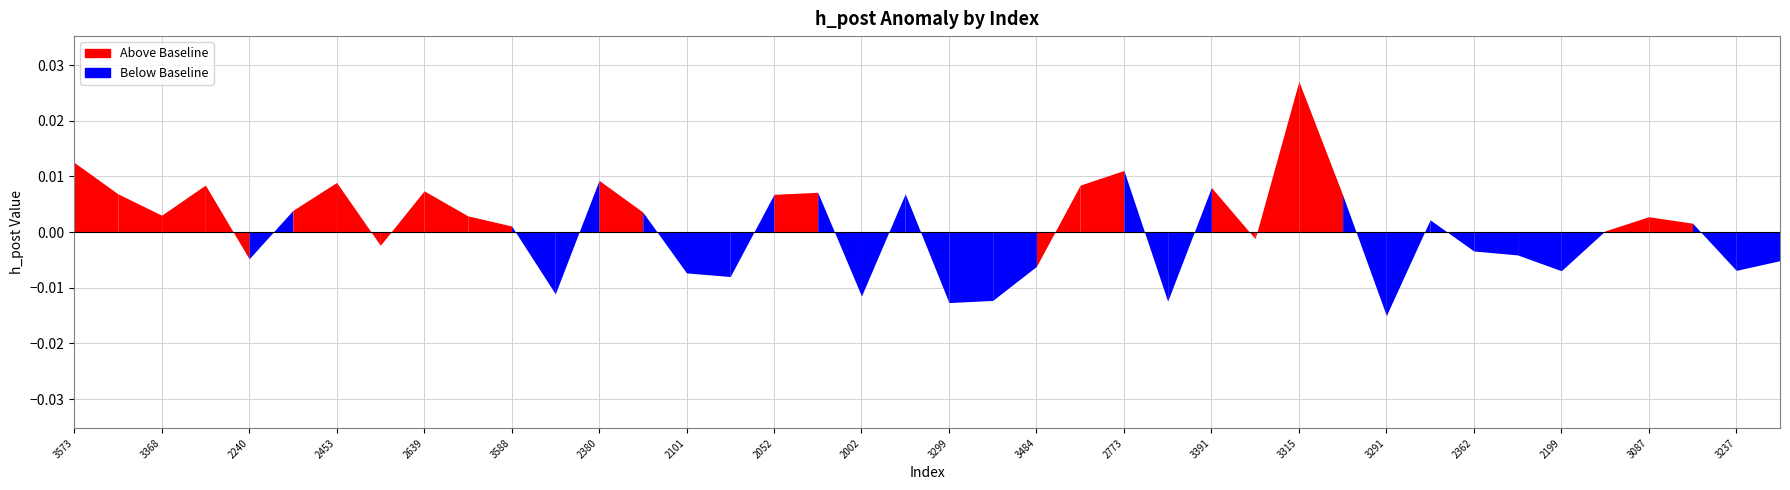

What is the label of the 32nd point from the left?

3801